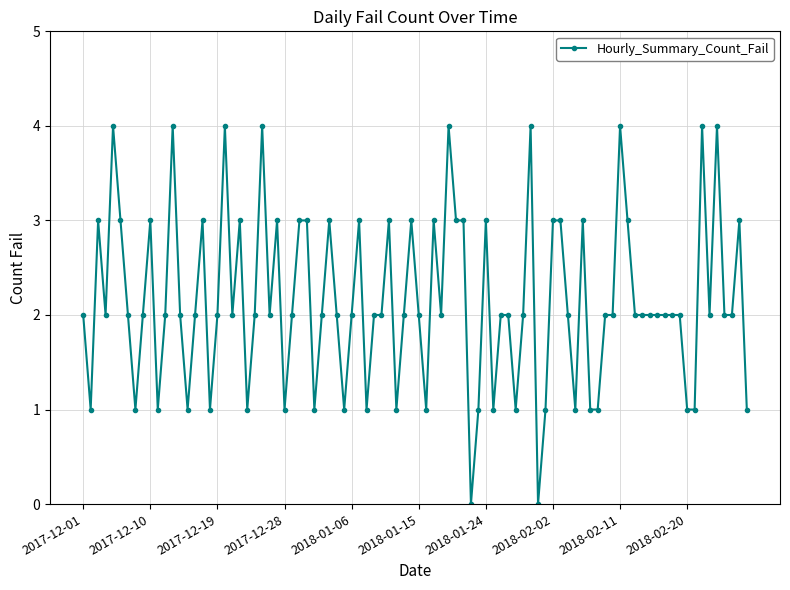

What is the difference between the maximum and minimum values?

4